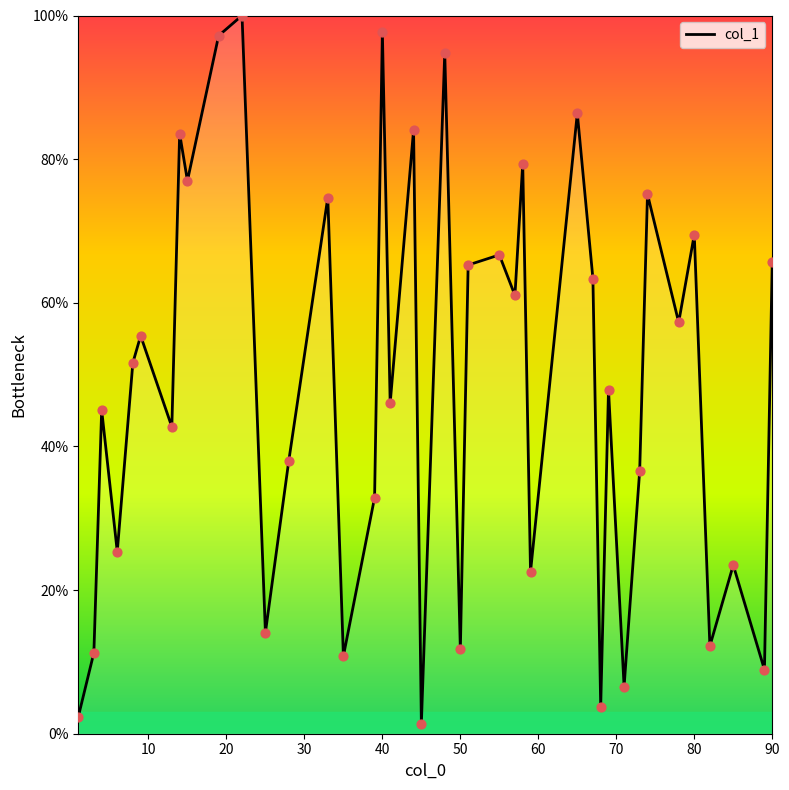

What is the difference between the maximum and minimum values?

98.6